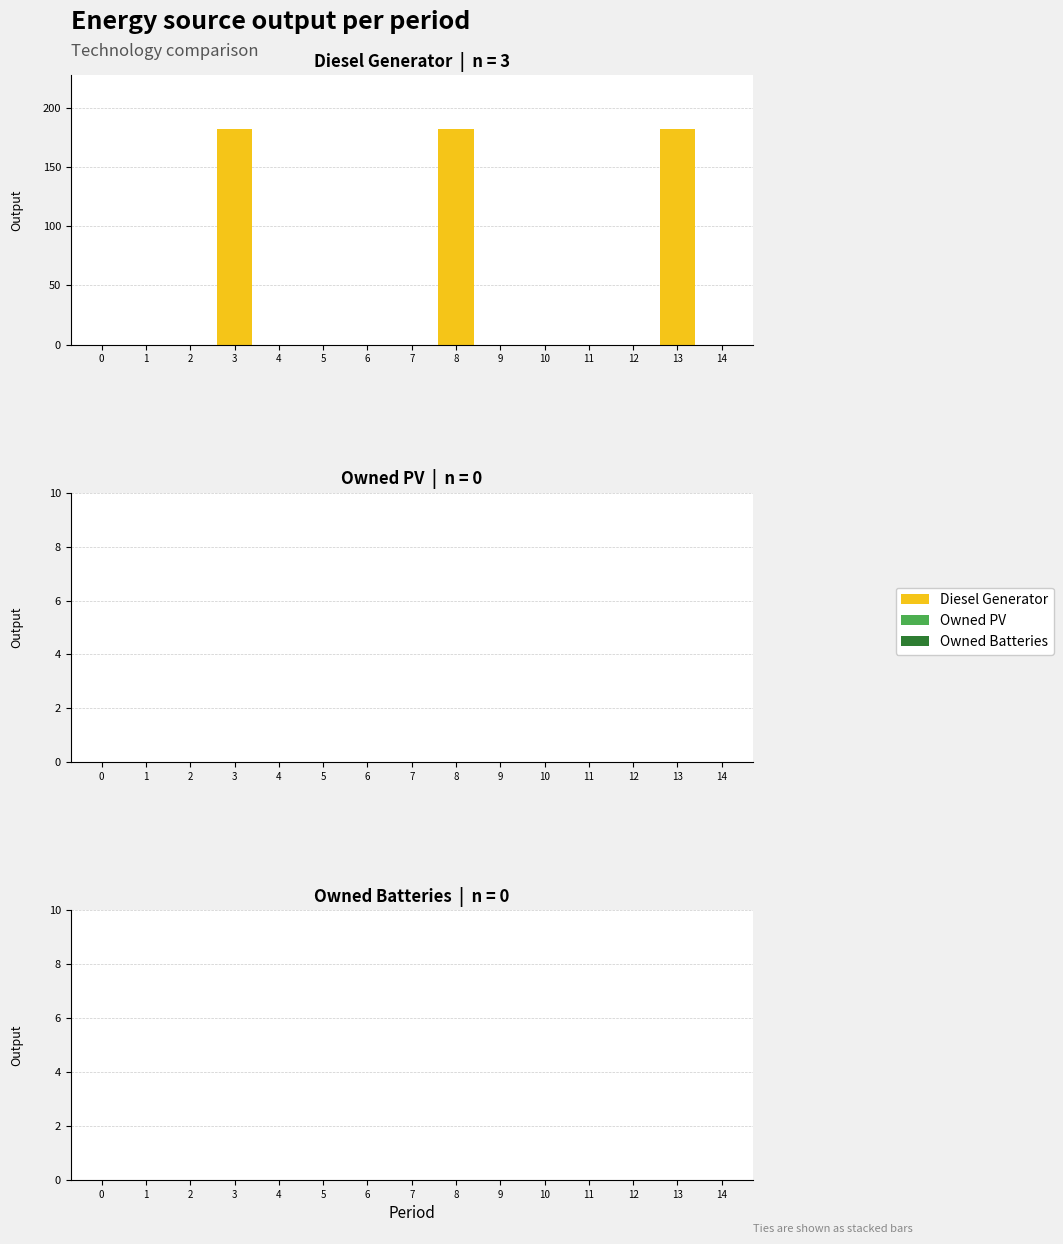

Rank the categories by Diesel Generator value from lowest to highest.

0, 1, 2, 4, 5, 6, 7, 9, 10, 11, 12, 14, 3, 8, 13